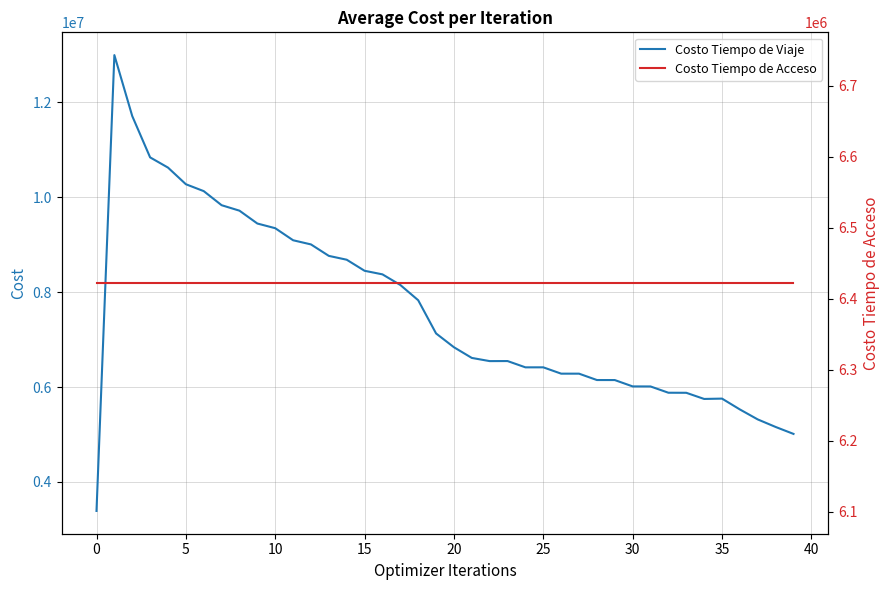

What is the maximum value for Costo Tiempo de Viaje?

12992380.4